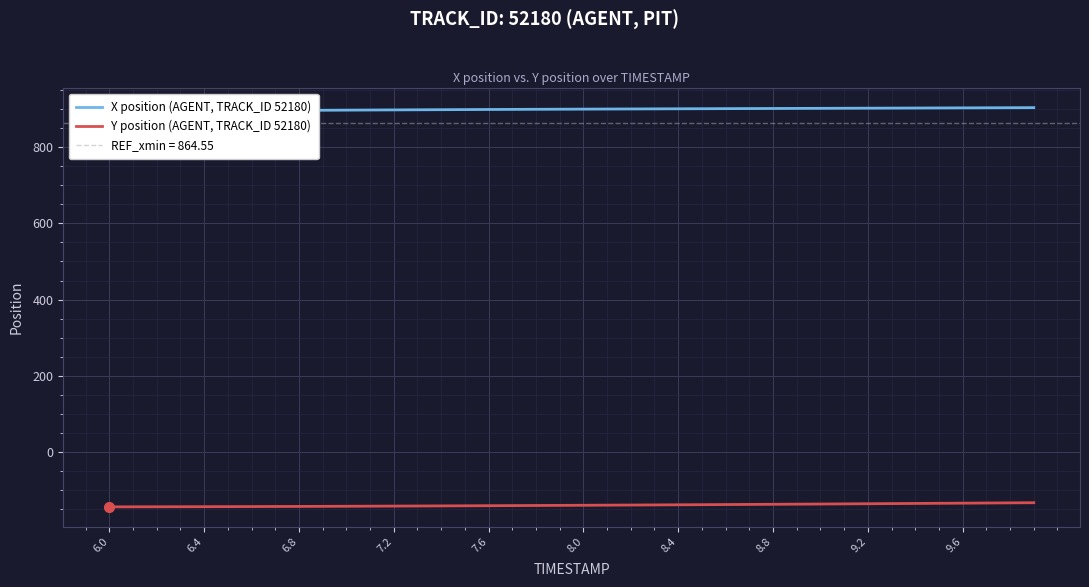

How many data points in X position (AGENT, TRACK_ID 52180) are above 899?

23